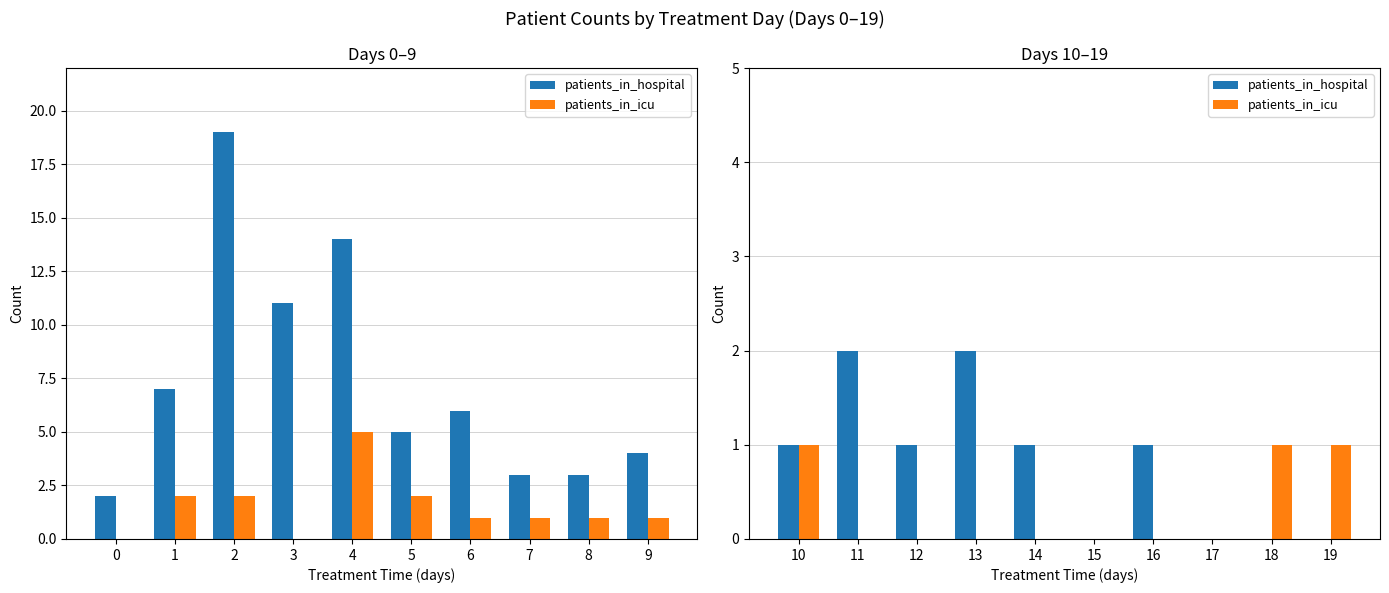

Which series has the largest range (max minus min)?

patients_in_hospital